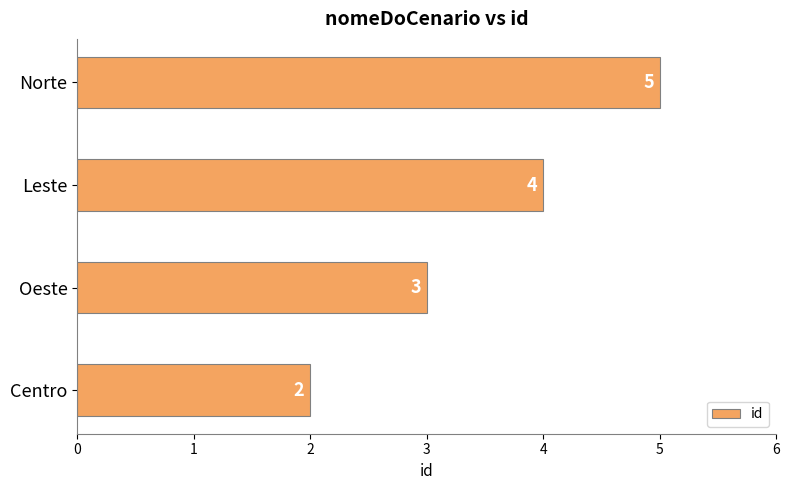

Reading bottom to top, what are all the values shown in this chart?

2	3	4	5